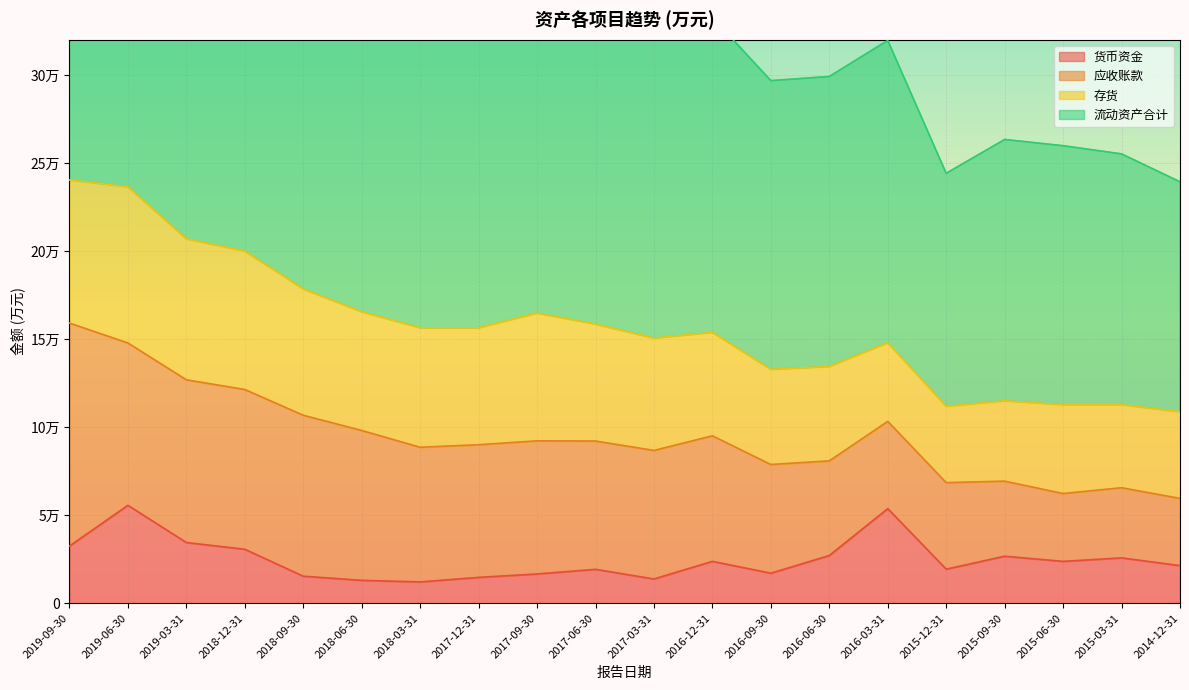

What is the label of the 8th point from the left?

2017-12-31